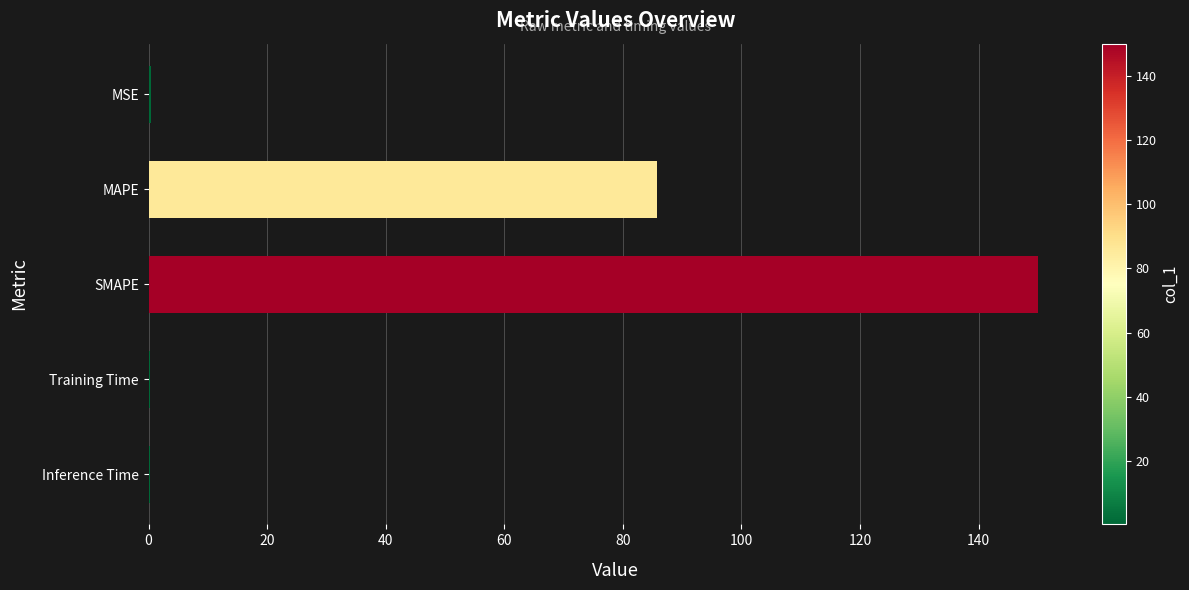

Are the bars grouped side by side (vs. stacked)?

No